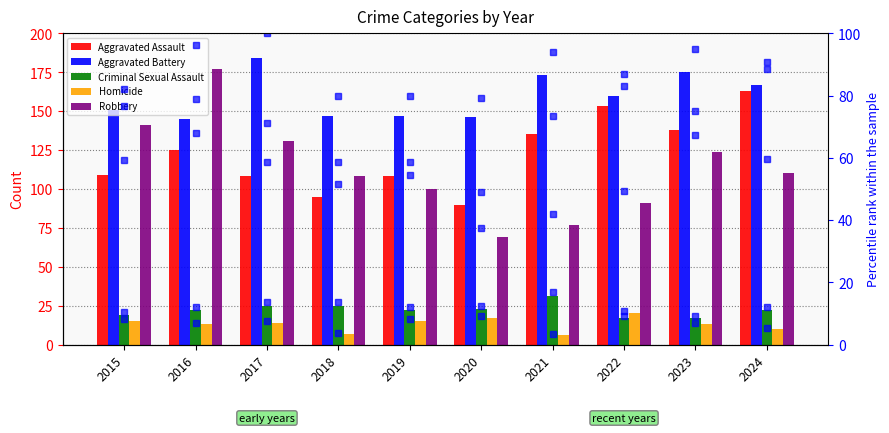

What is the difference between the highest and lowest values at 2022?

143.0